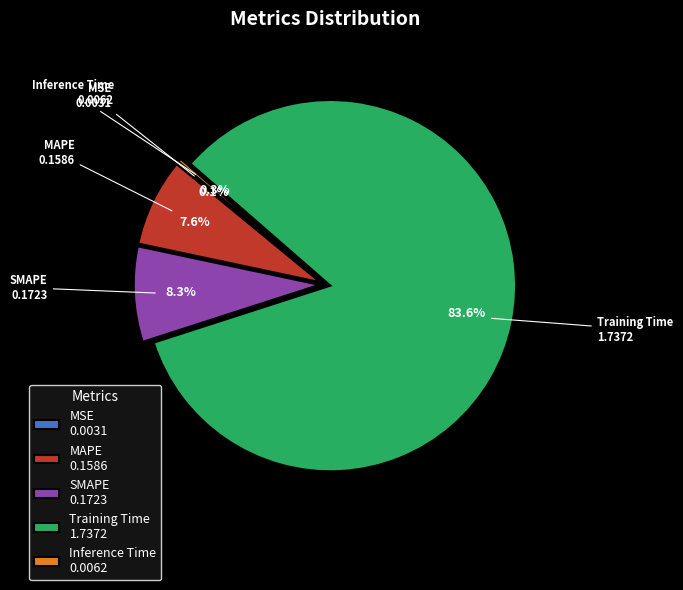

Which slice is the largest?

Training Time